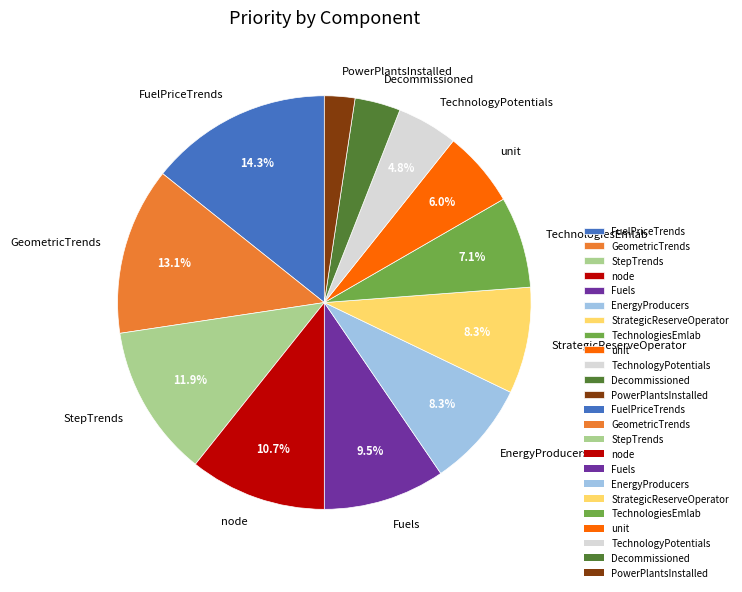

Do PowerPlantsInstalled and Decommissioned together represent more than half of the pie?

No